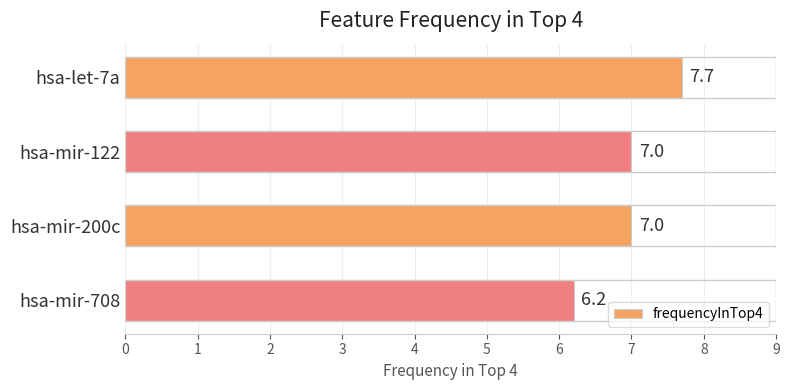

What is the maximum value shown in the chart?

7.7